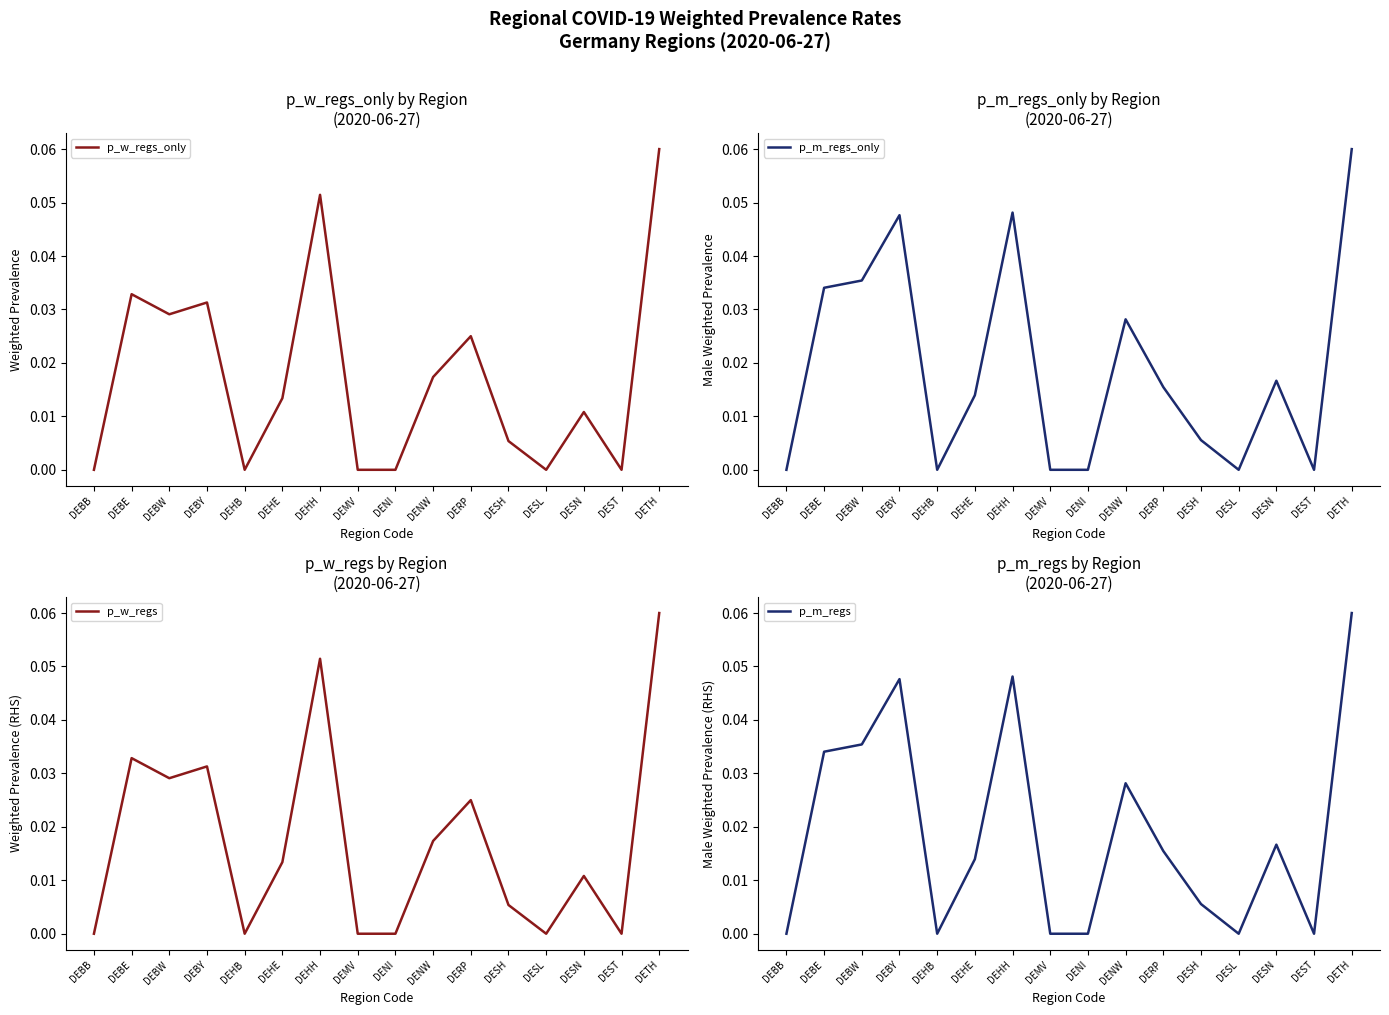

How many lines are shown in the chart?

4